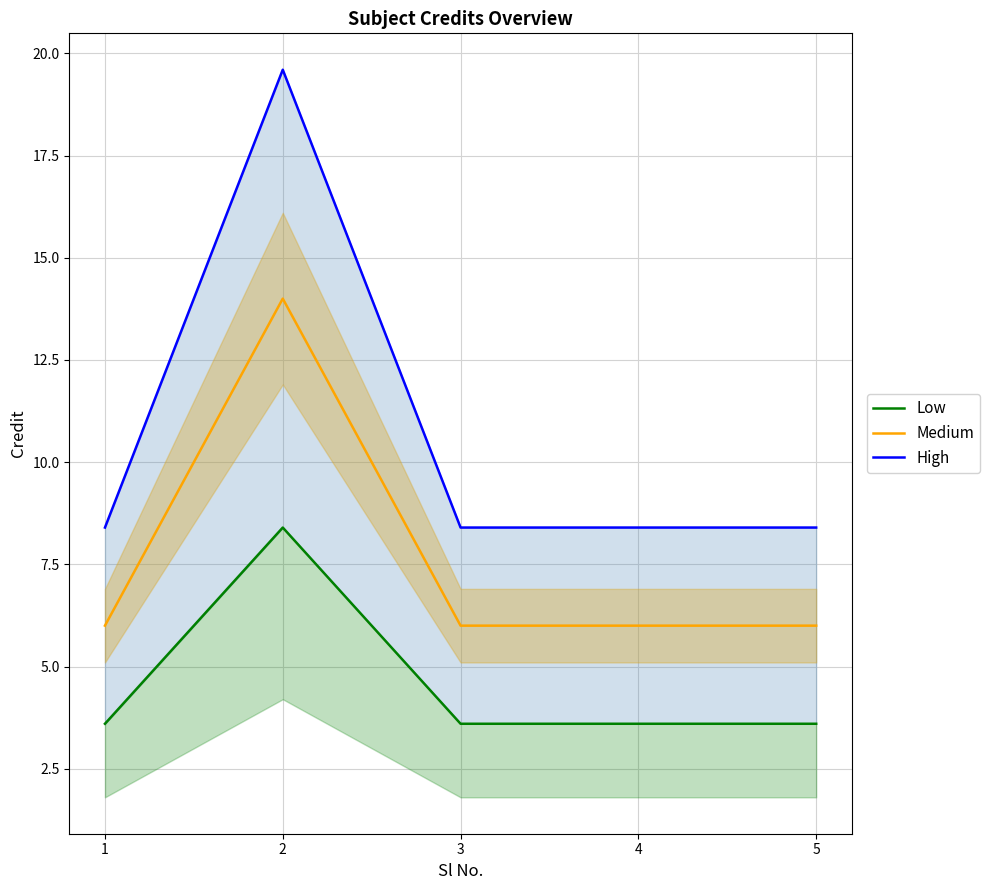

Which has a higher value, 3 or 4?

3